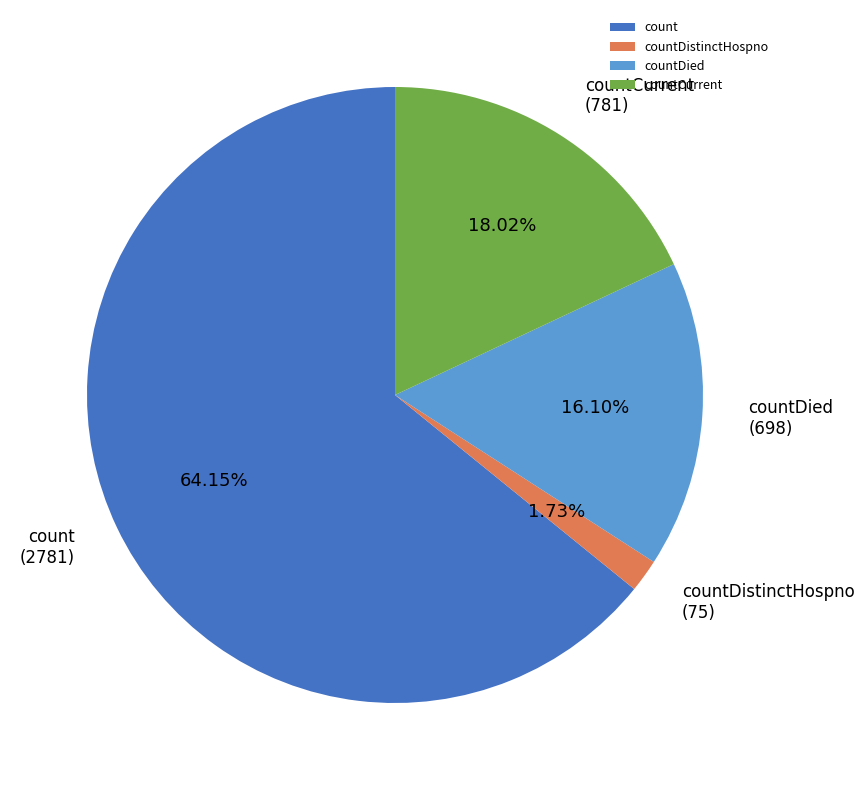

The count slice represents 72% of the pie. True or false?

False